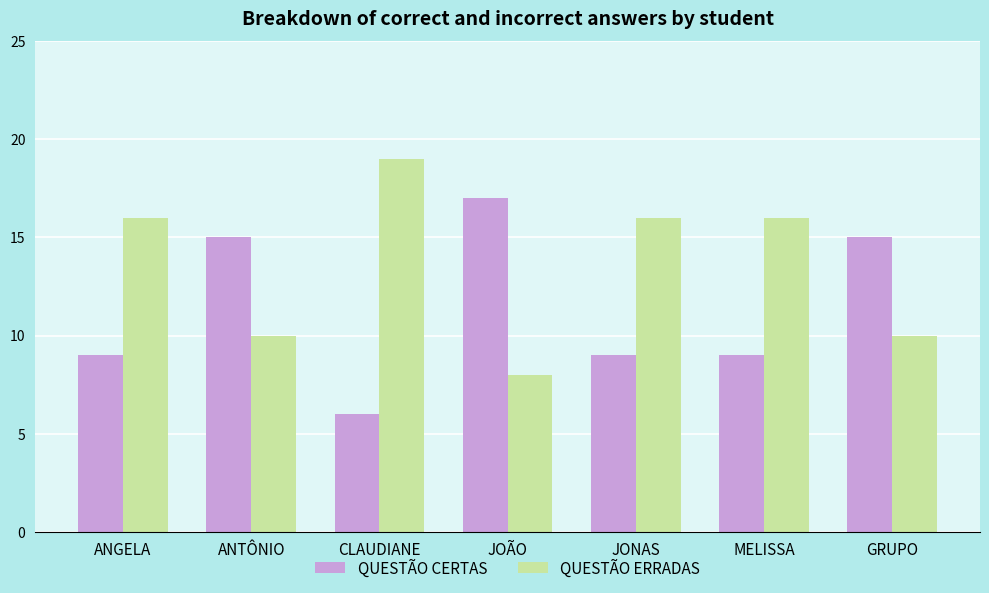

Count the number of categories in the chart.

7